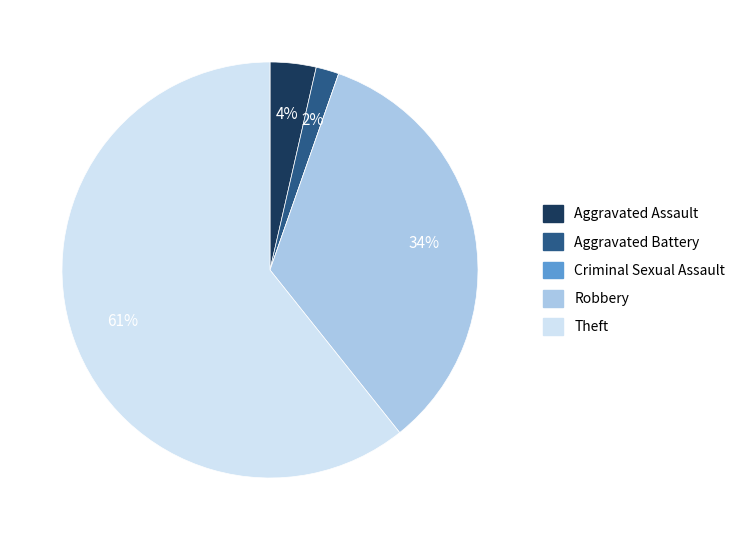

Do Aggravated Battery and Aggravated Assault together represent more than half of the pie?

No